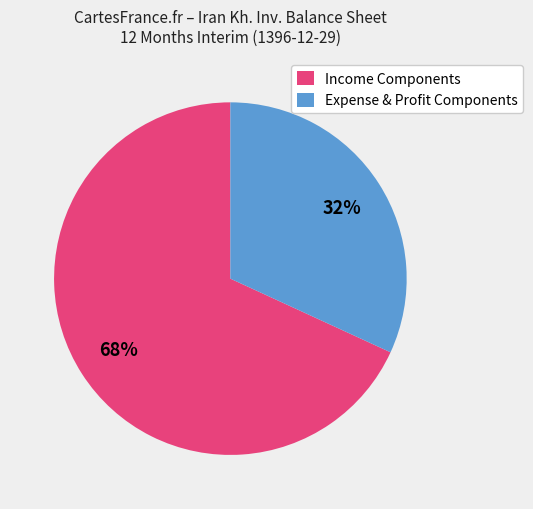

Is the sum of Income Components and Expense & Profit Components greater than half?

Yes